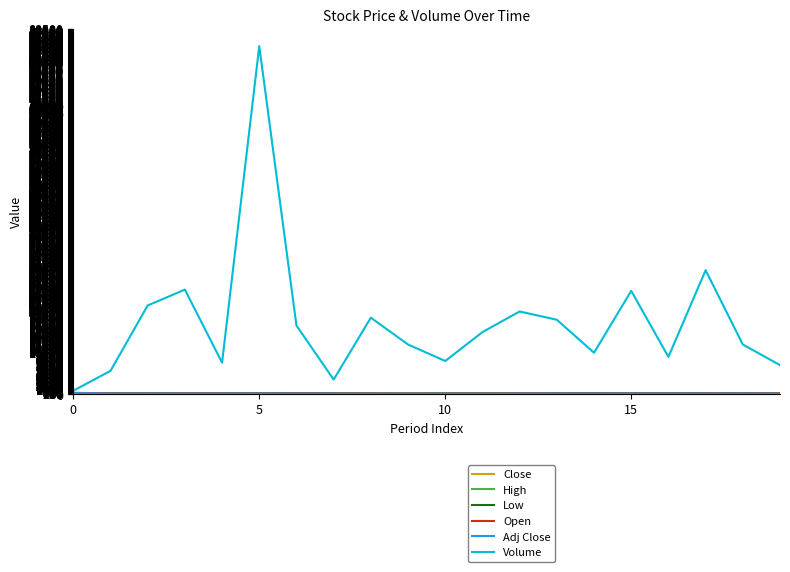

What is the maximum value shown in the chart?

84300.0